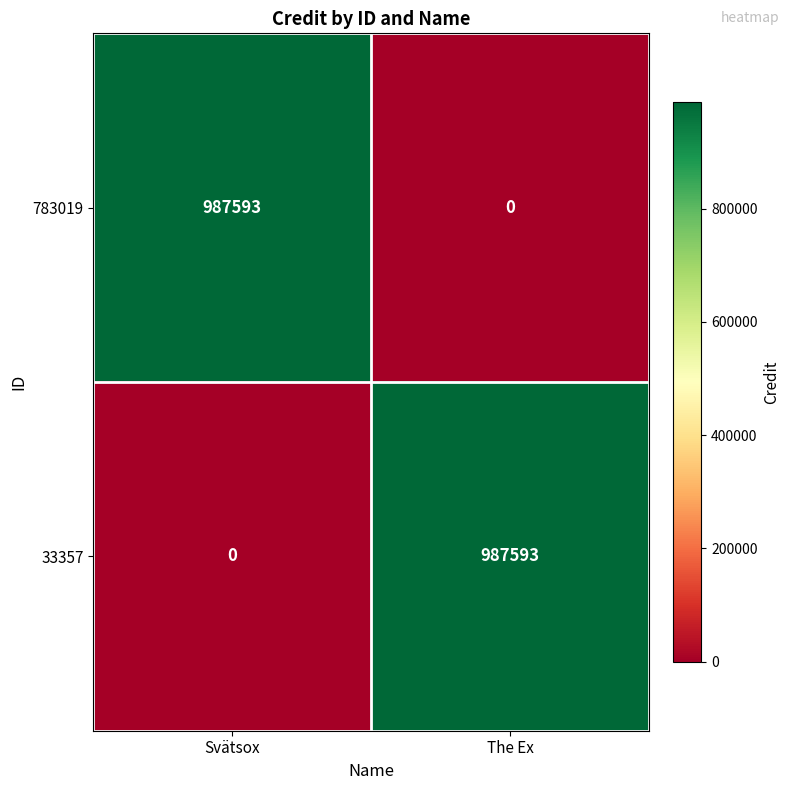

What is the total value across all series at Svätsox?

987593